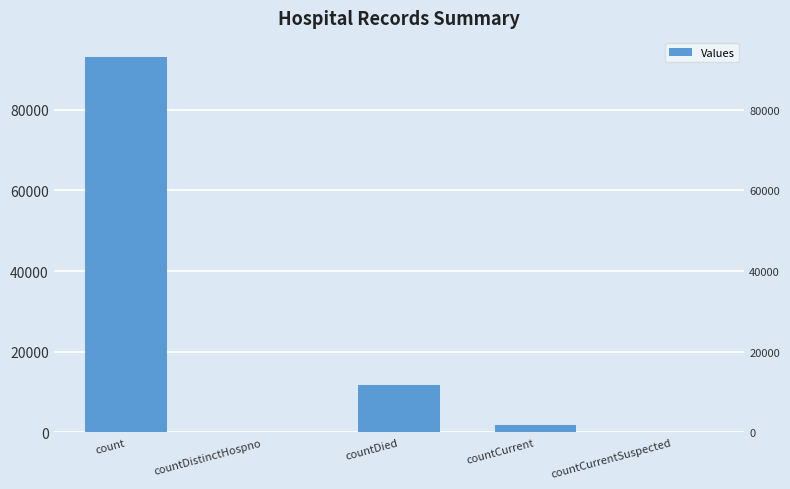

Reading right to left, what are all the values shown in this chart?

0	1724	11627	0	93184